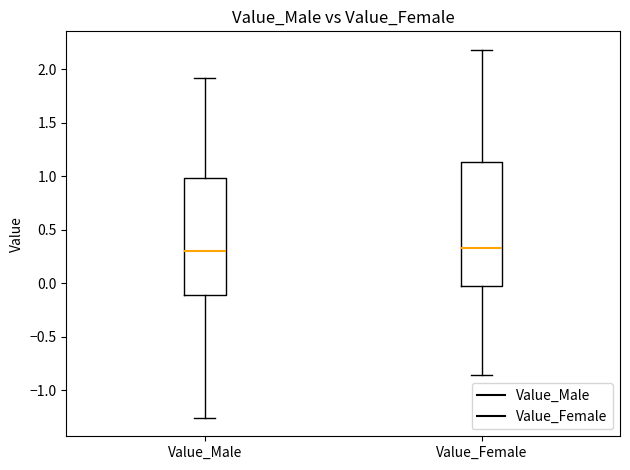

Reading left to right, read every box against the y-axis: the position of its median line, the range the box covers, and the ends of its whiskers. The values are not printed on the chart, so give them approximately, as read against the axis.

Value_Male: median 0.30, box -0.10 to 1.00, whiskers -1.25 to 1.90
Value_Female: median 0.35, box 0.00 to 1.15, whiskers -0.85 to 2.20